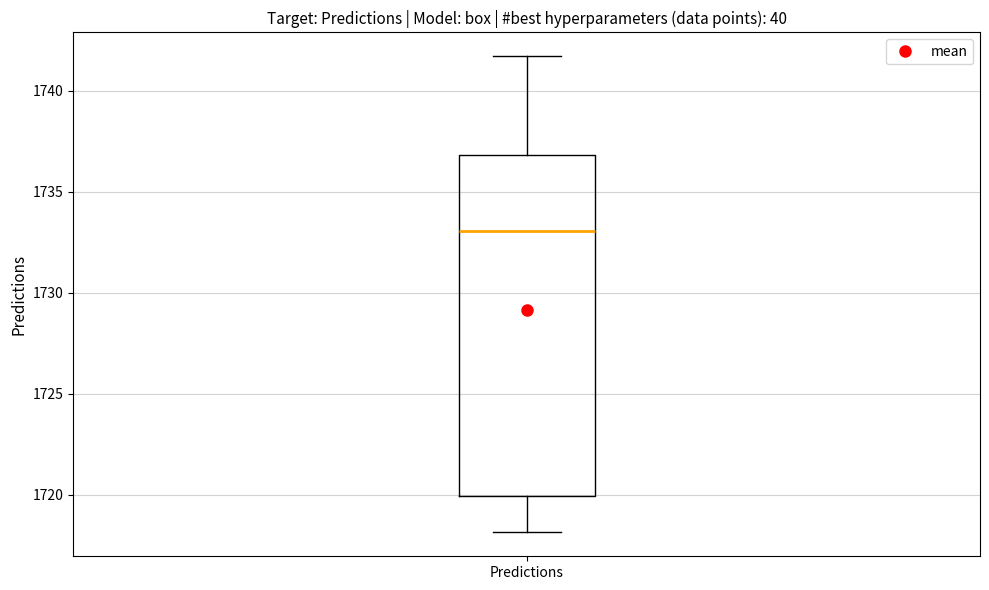

Read this box plot against the y-axis: the position of the median line, the range covered by the box, and the ends of both whiskers. The values are not printed on the chart, so give them approximately, as read against the axis.

median 1733.0, box 1720.0 to 1737.0, whiskers 1718.0 to 1741.5